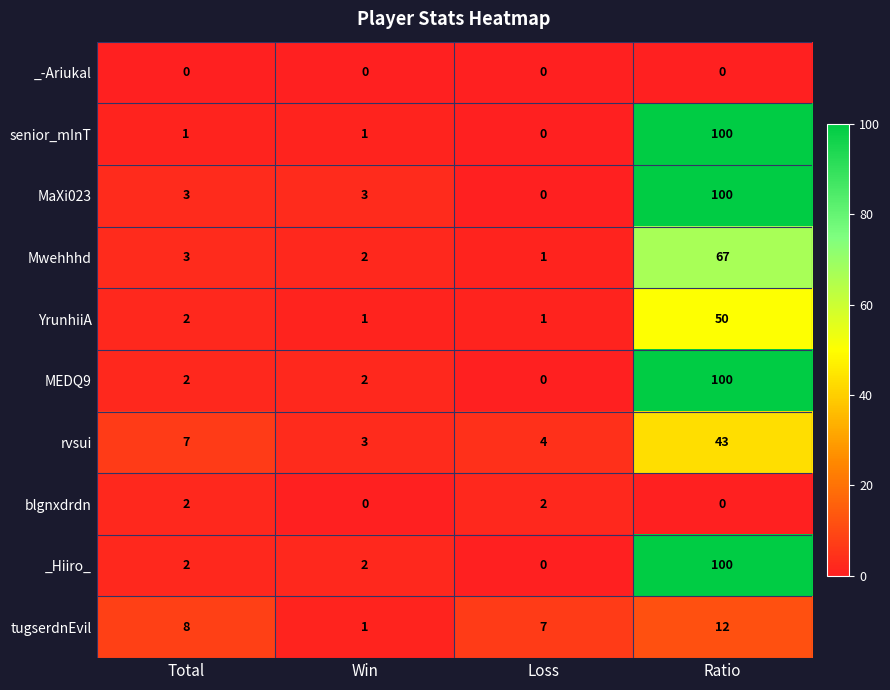

Which series has the largest total across all categories?

MaXi023